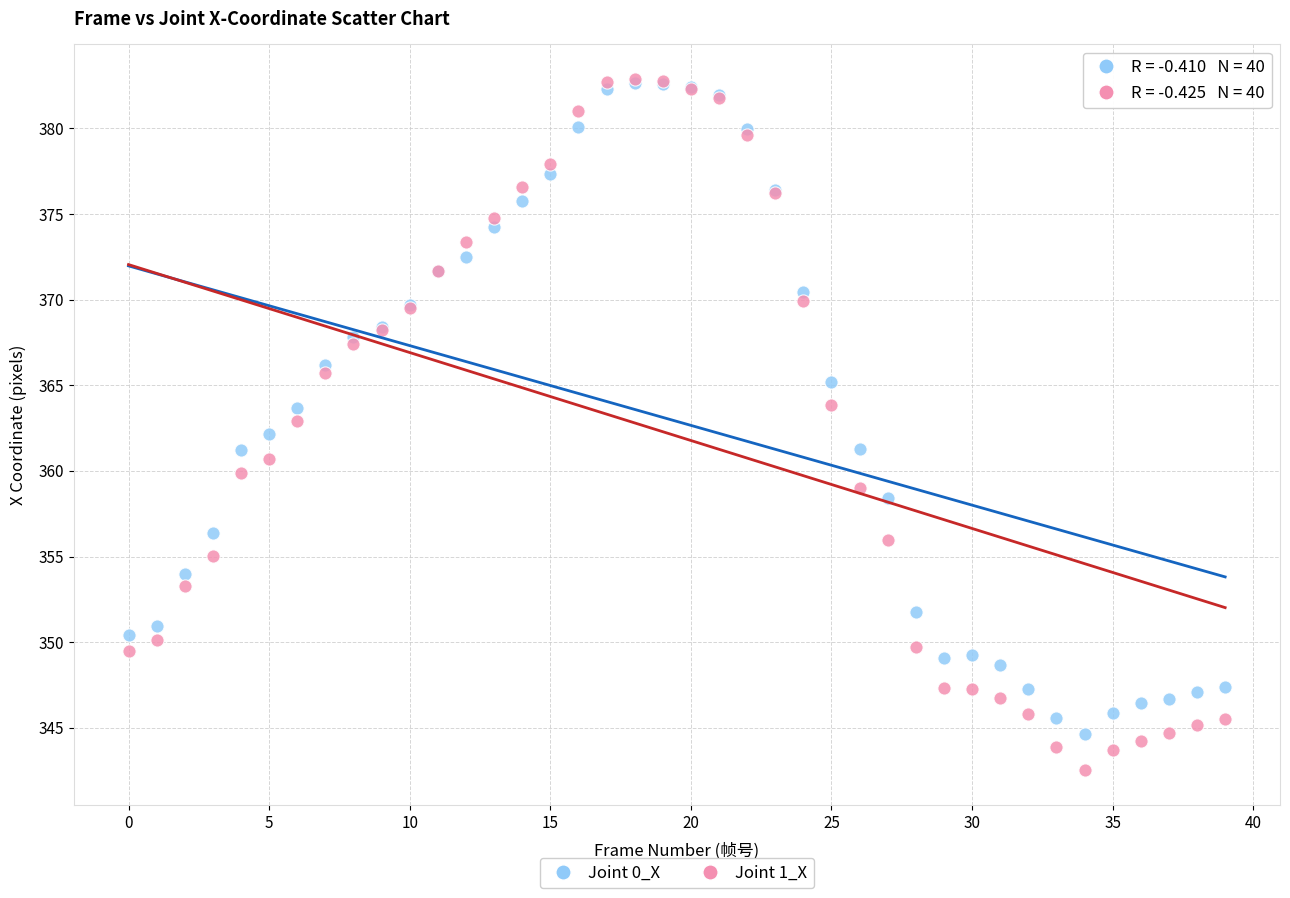

What are all the series names shown in the legend?

Joint 0_X, Joint 1_X